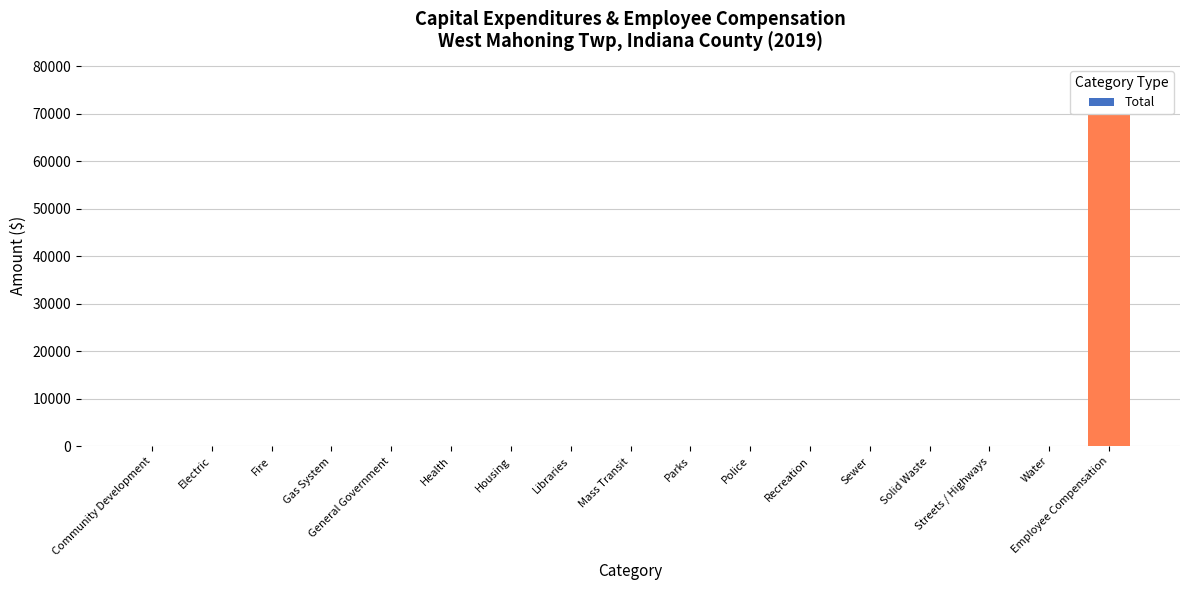

How many values exceed 0?

1